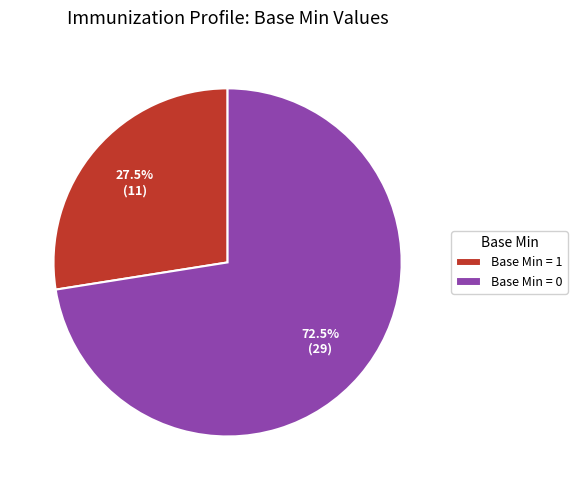

Which slice is the largest?

Base Min = 0